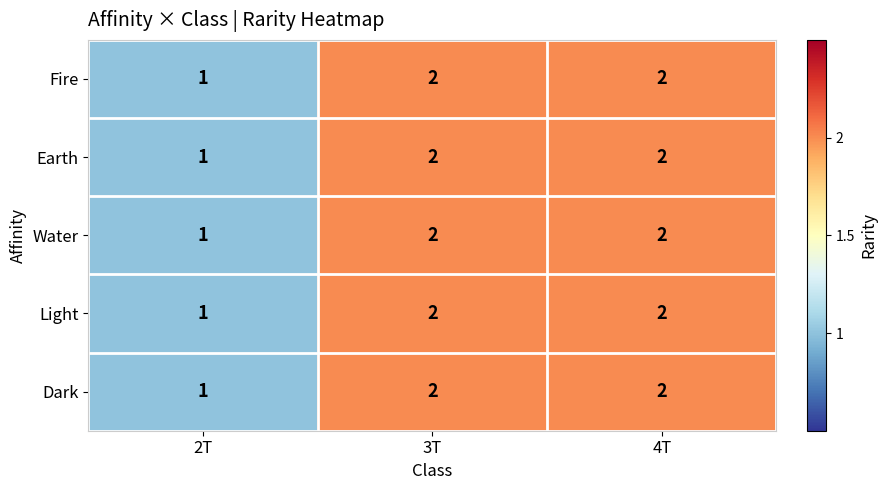

What is the sum of all Water values?

5